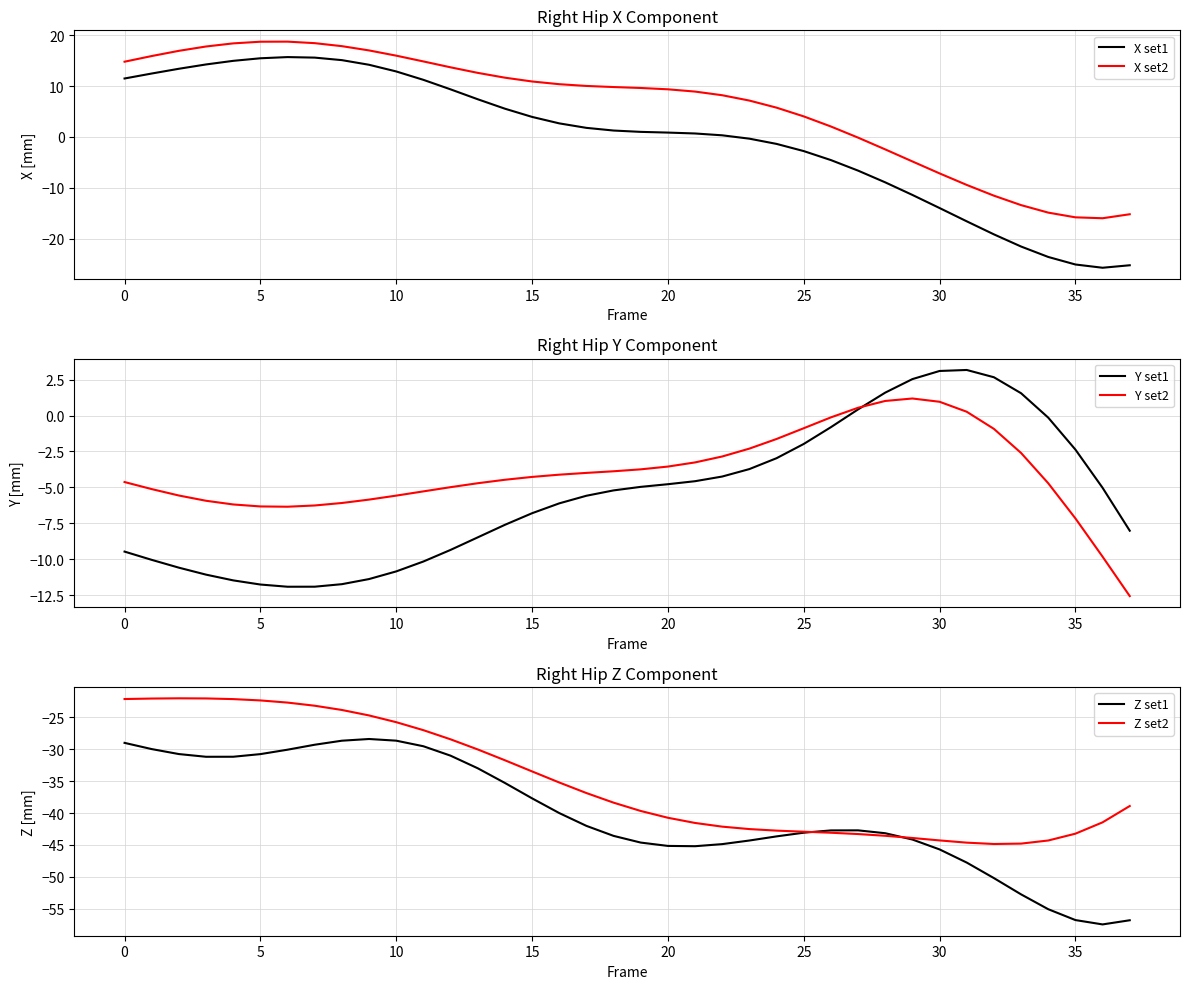

How many categories are shown in the chart?

38